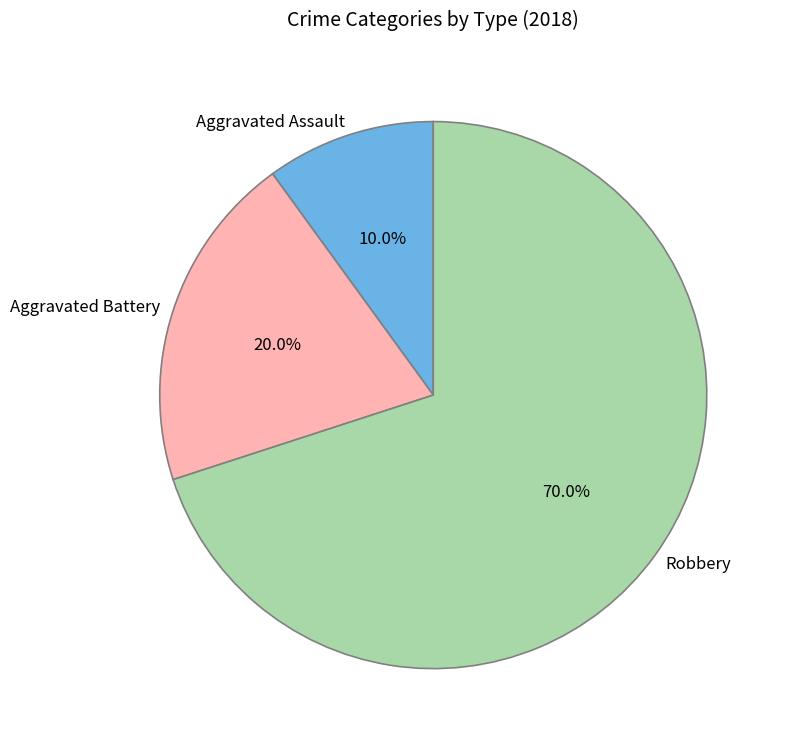

Does Robbery represent more than half of the total?

Yes